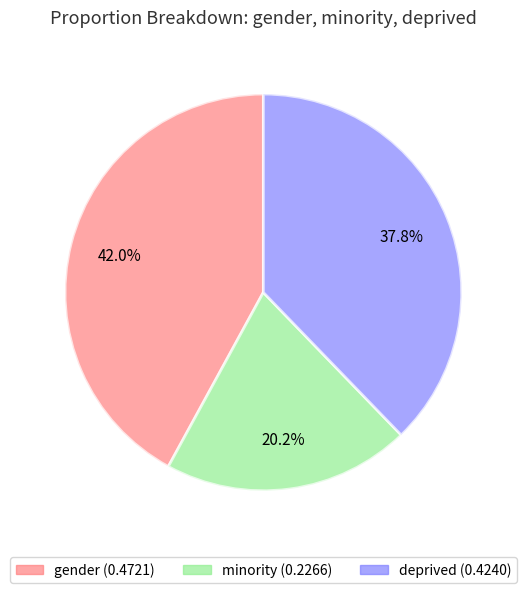

How many segments does this pie chart have?

3